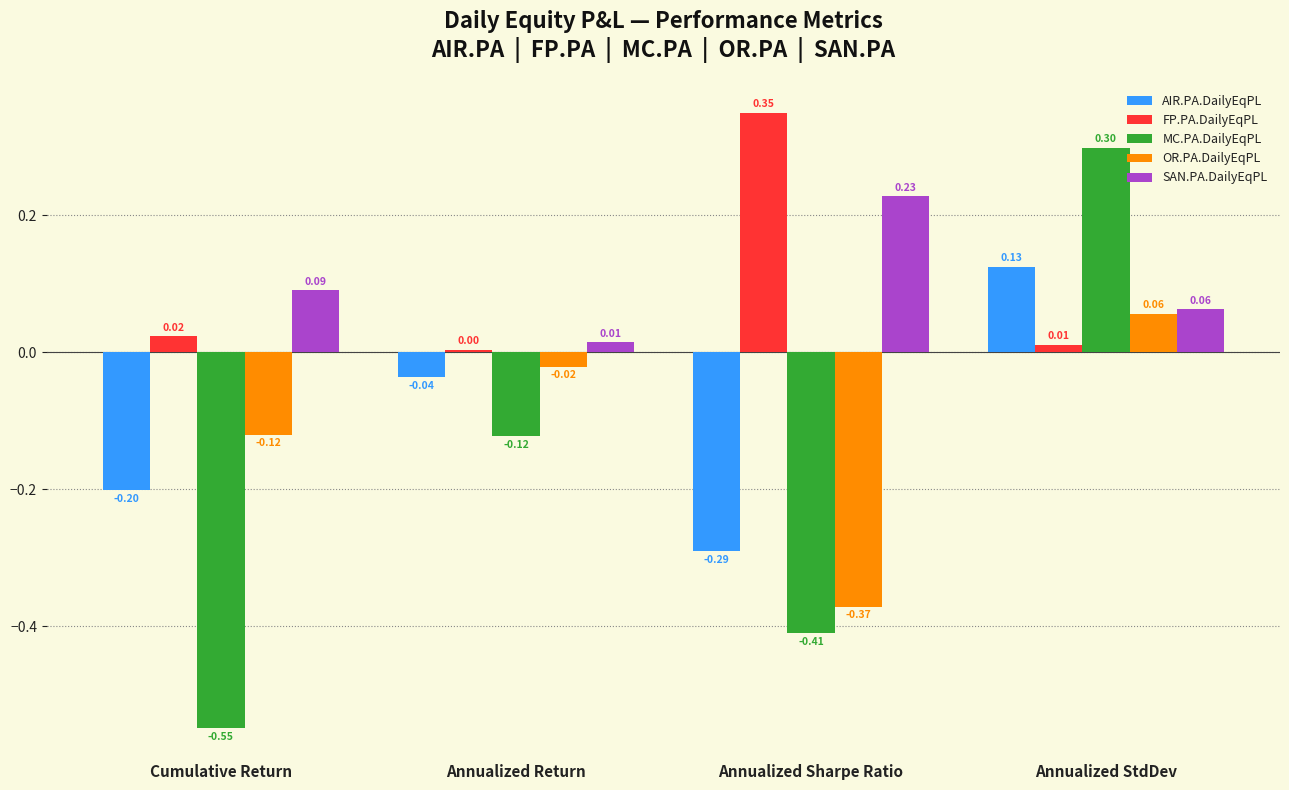

What is the label of the 3rd bar from the left?

Annualized Sharpe Ratio